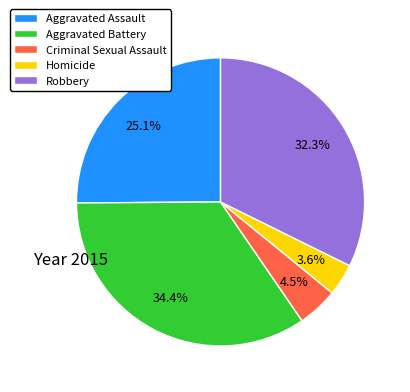

Approximately how many times larger is the value at Homicide compared to Aggravated Assault?

0.1